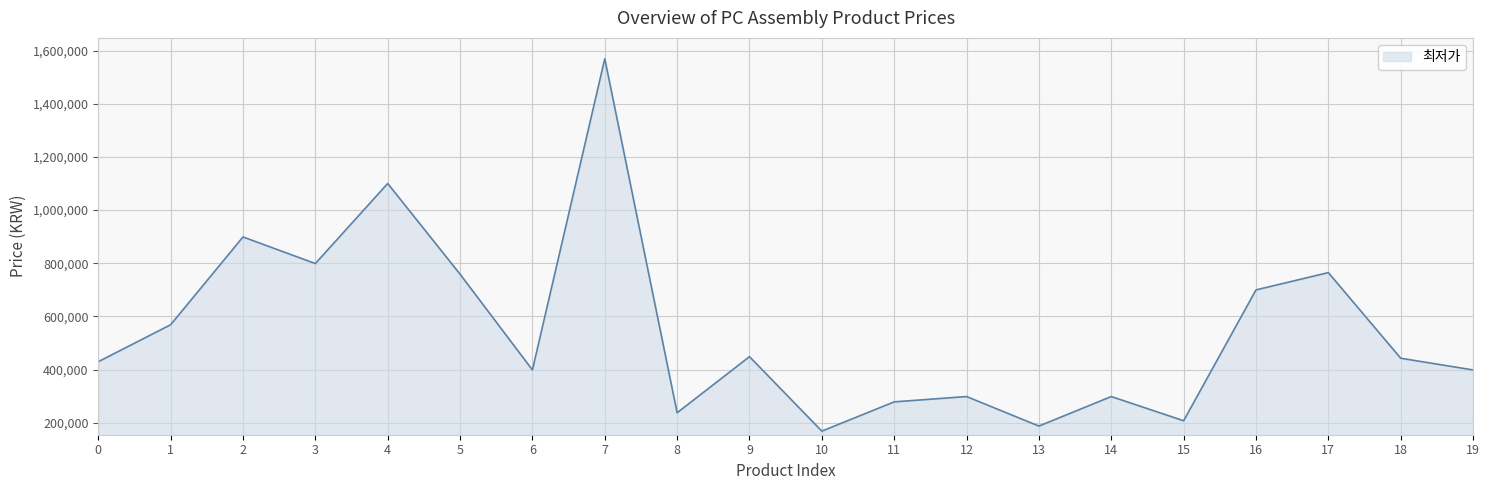

How many series are shown in this chart?

1